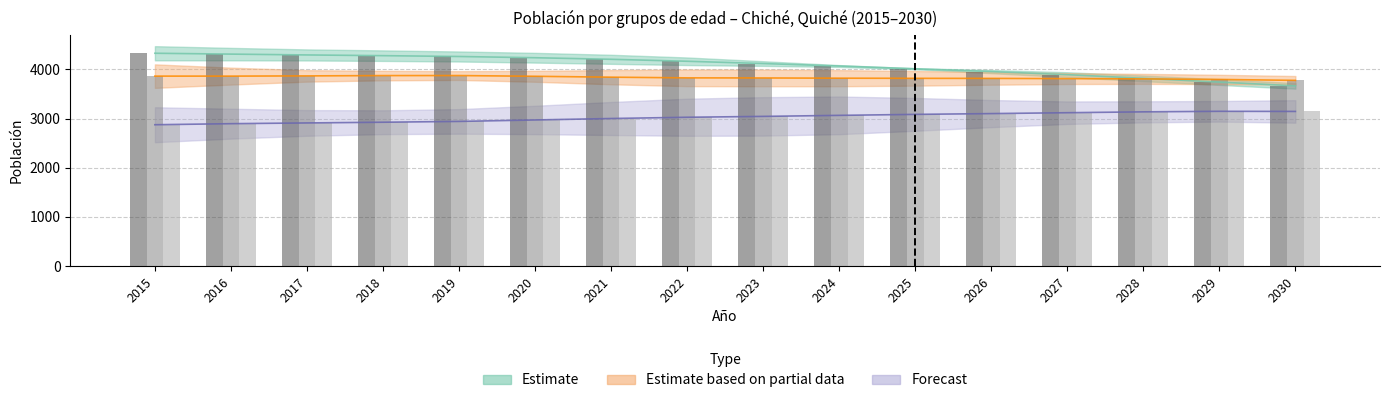

What is the difference between the maximum and minimum values in the 10–14 / 15–19 series?

98.0